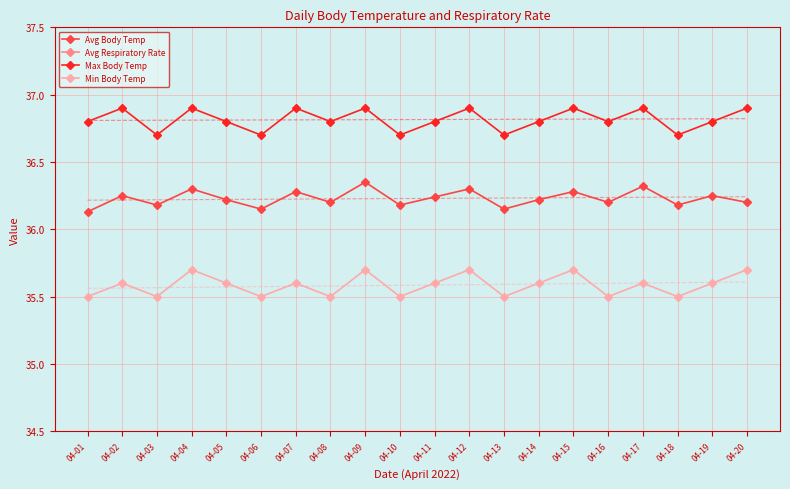

Is it true that Max Body Temp equals 16.5 at 04-20?

False